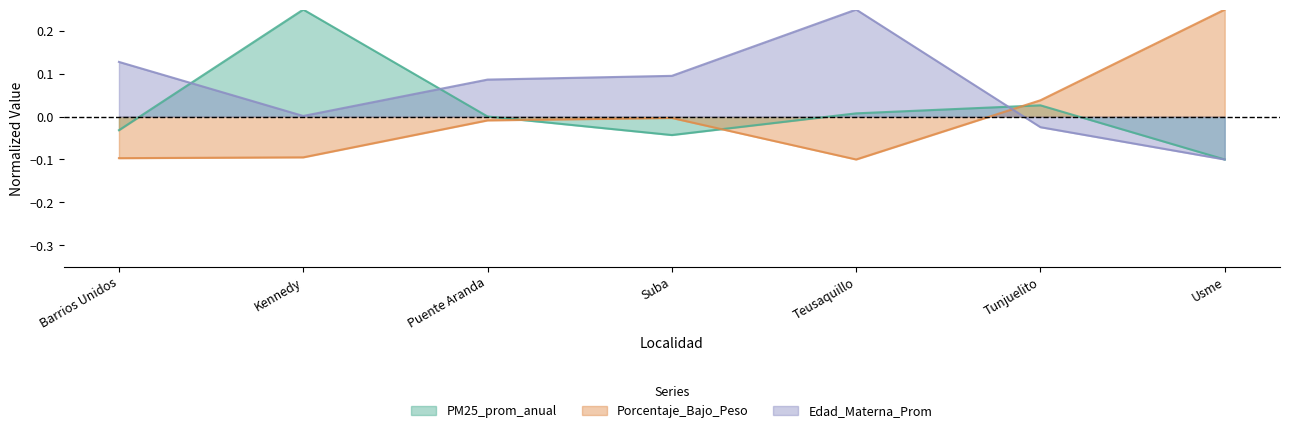

What is the label of the 3rd point from the left?

Puente Aranda